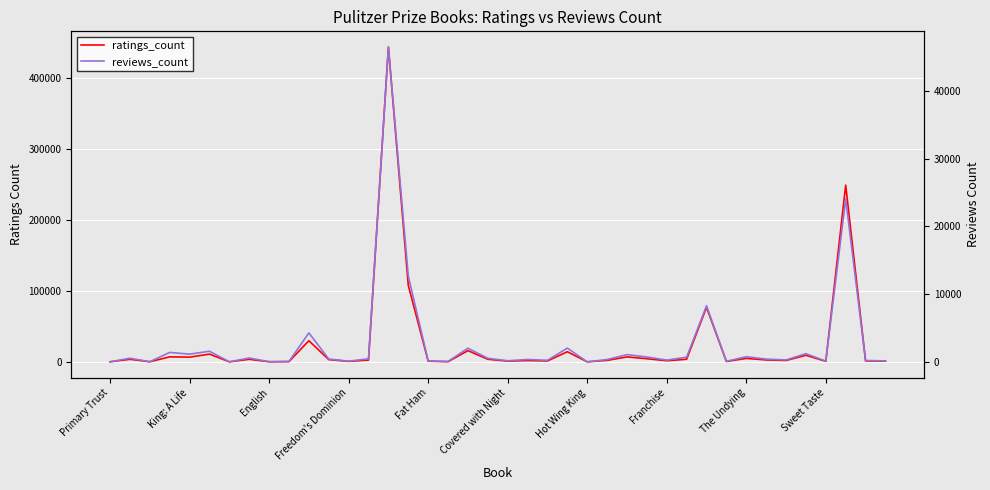

True or false: reviews_count and ratings_count cross at least once.

False